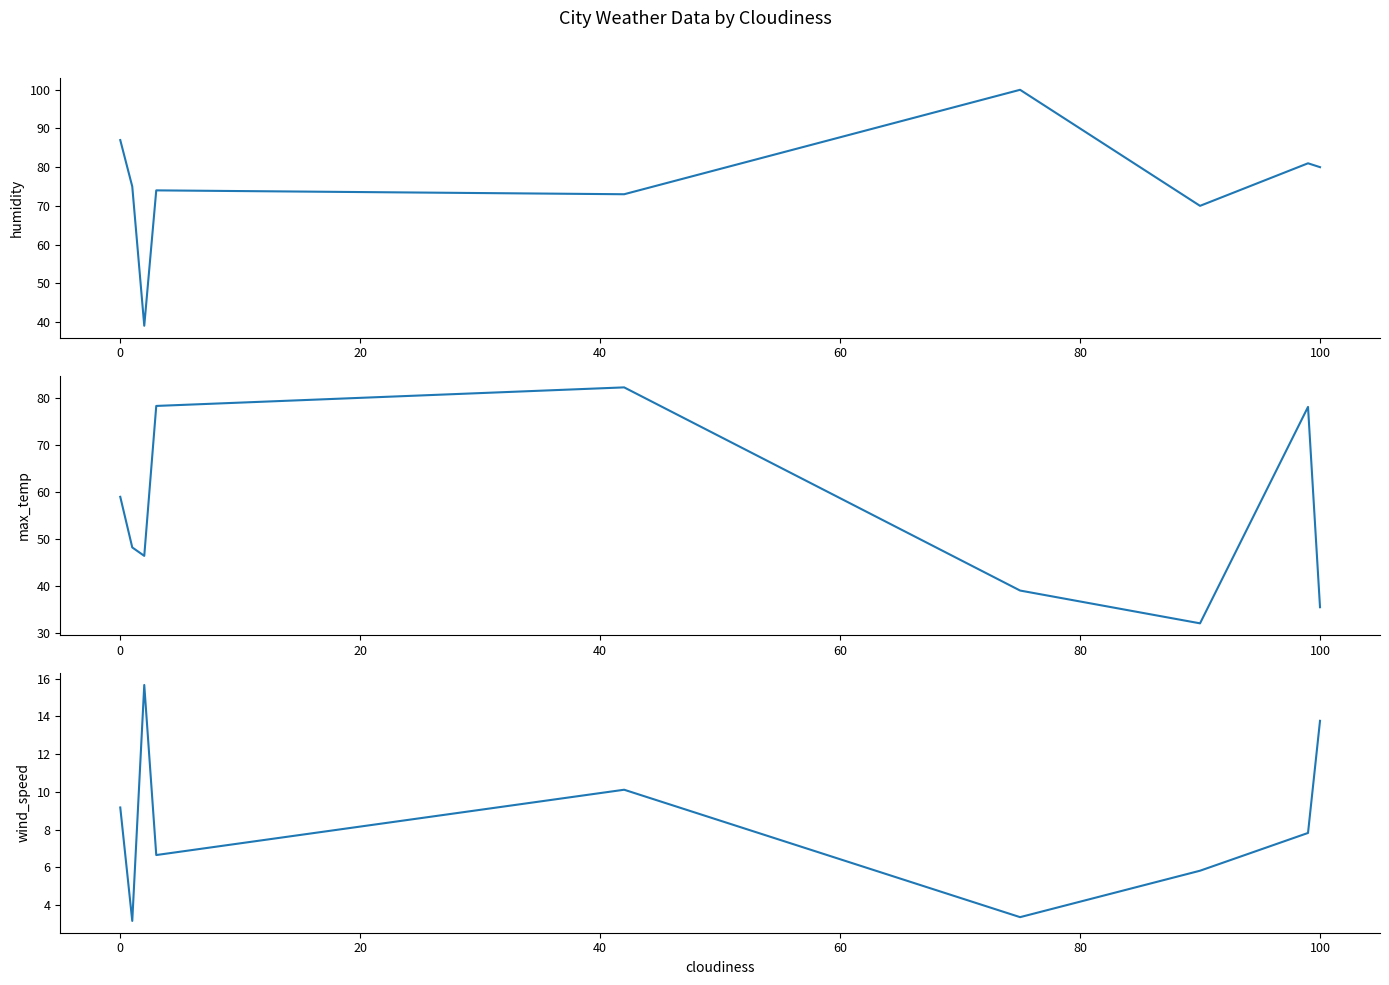

In wind_speed, how many points are higher than both neighbors (excluding endpoints)?

2